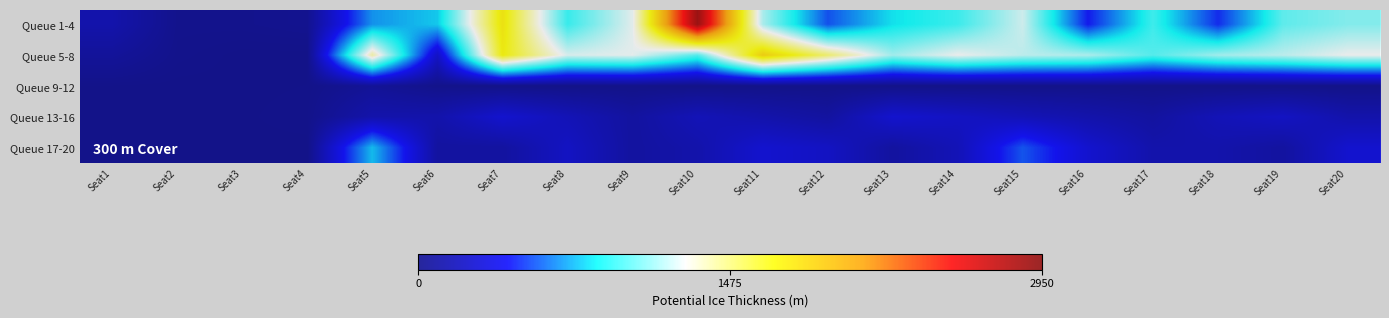

At which category is the sum across all series the highest?

Seat10